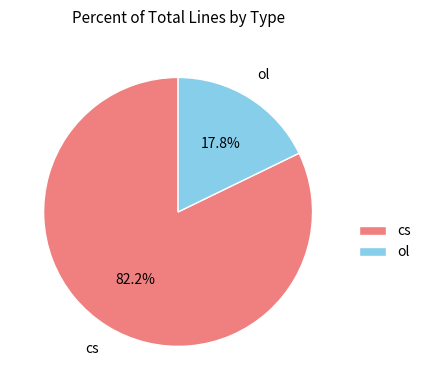

Rank the categories by value from highest to lowest.

cs, ol